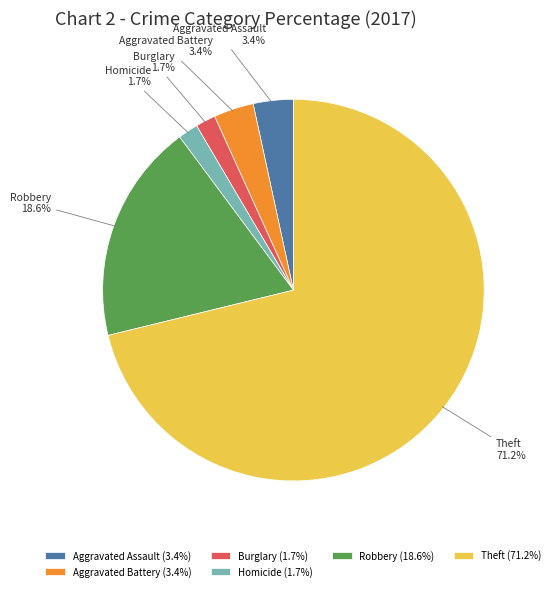

How many slices are in this pie chart?

6